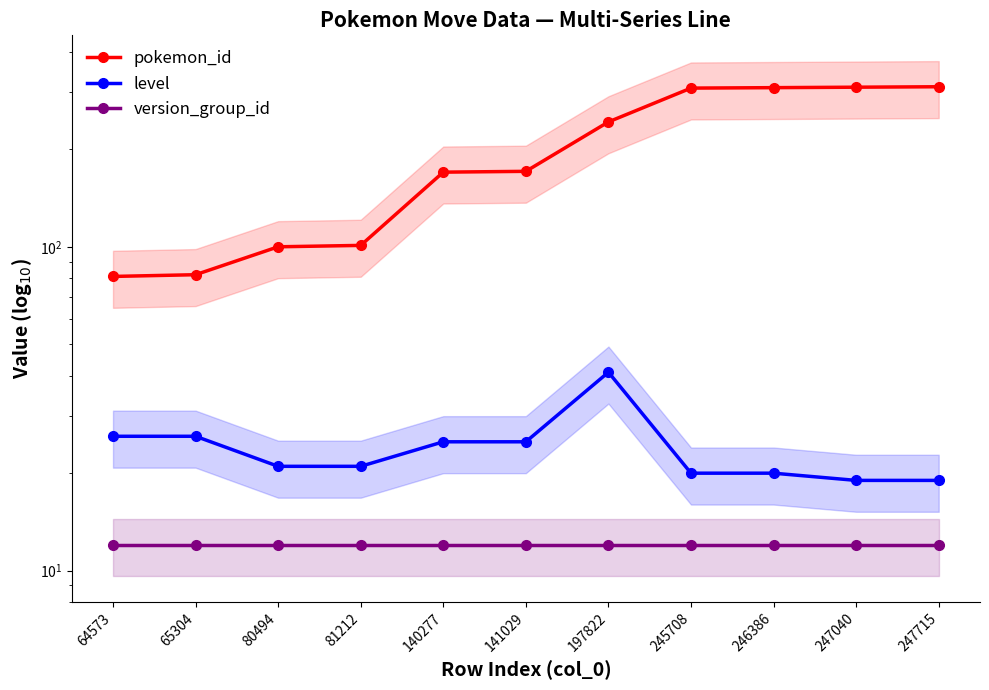

Which series has the largest total across all categories?

pokemon_id